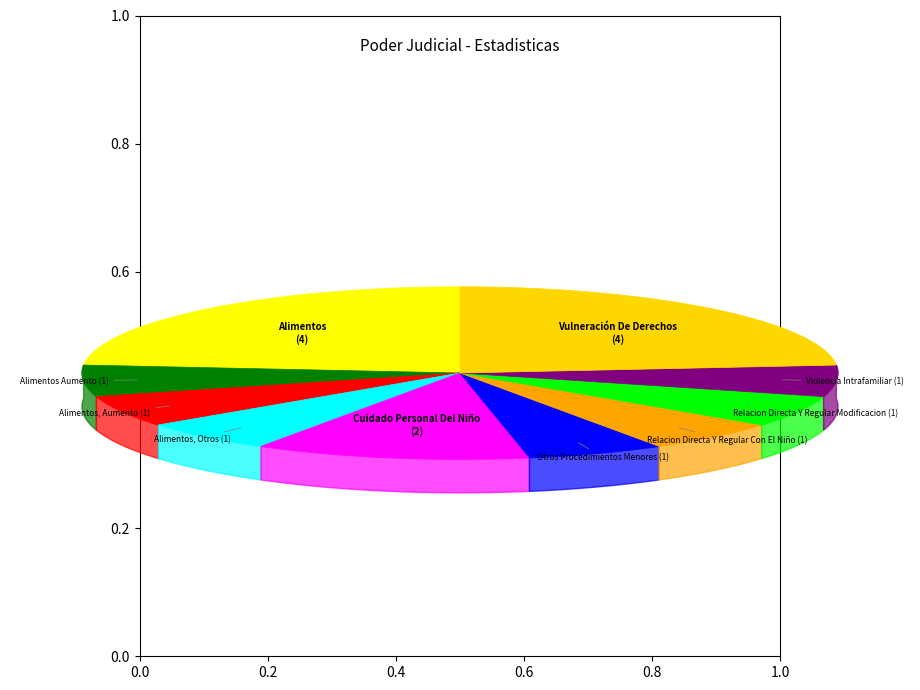

Approximately how many times larger is the value at Otros Procedimientos Menores compared to Alimentos, Aumento?

1.0